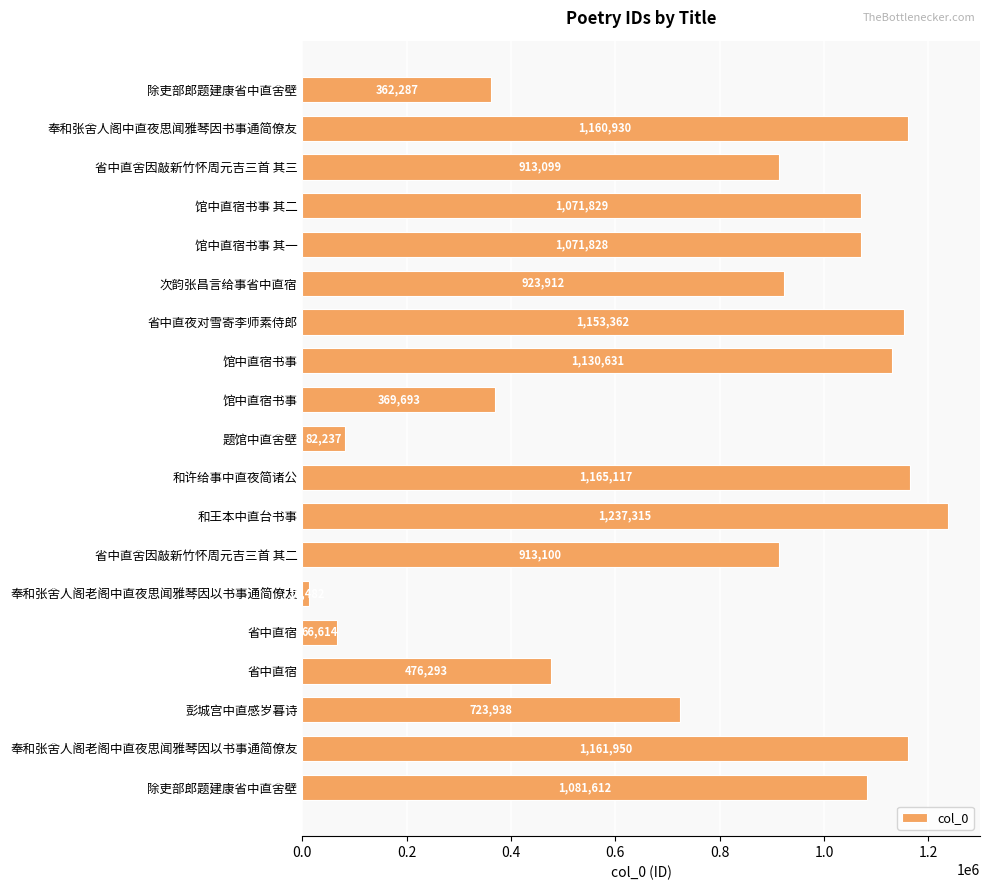

Does the chart contain any negative values?

No